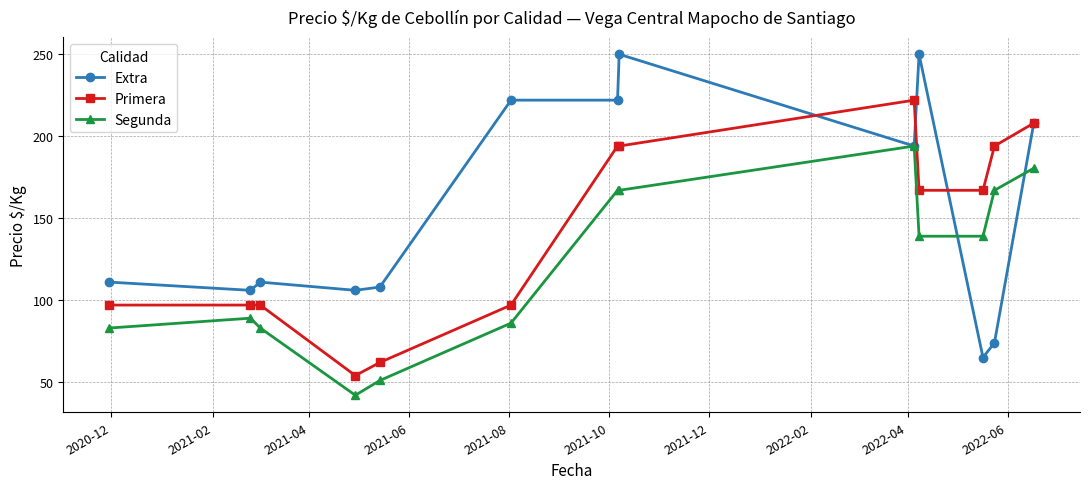

At how many categories does at least one series exceed 67?

13